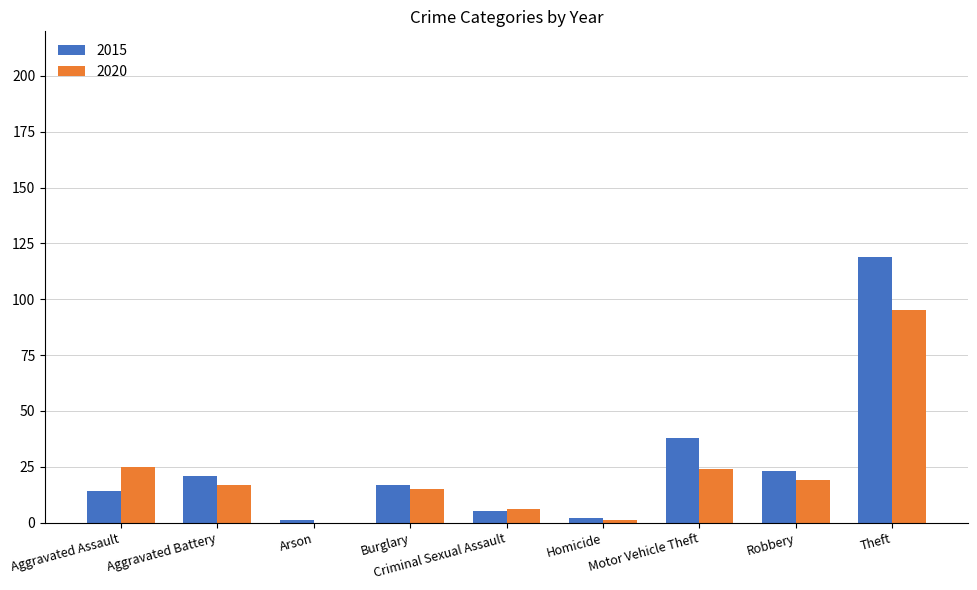

What is the total value across all series at Aggravated Battery?

38